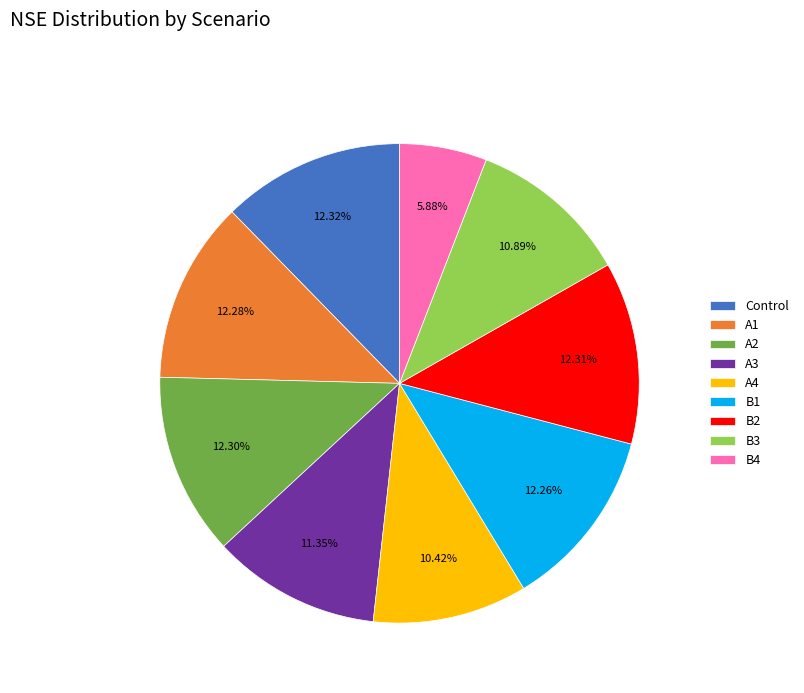

Do A2 and B4 together represent more than half of the pie?

No